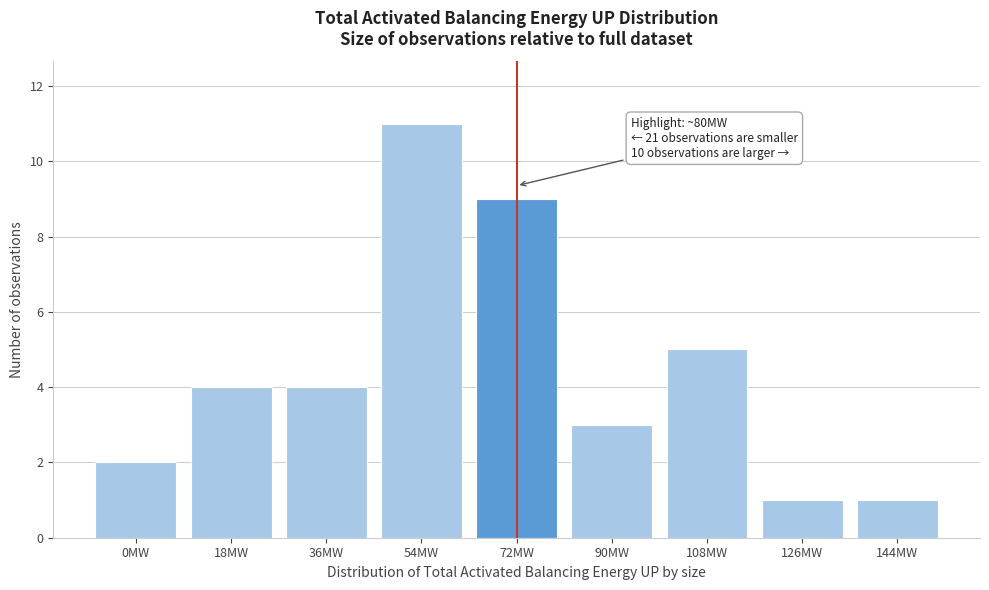

Reading left to right, transcribe all the data shown in this chart.

2	4	4	11	9	3	5	1	1